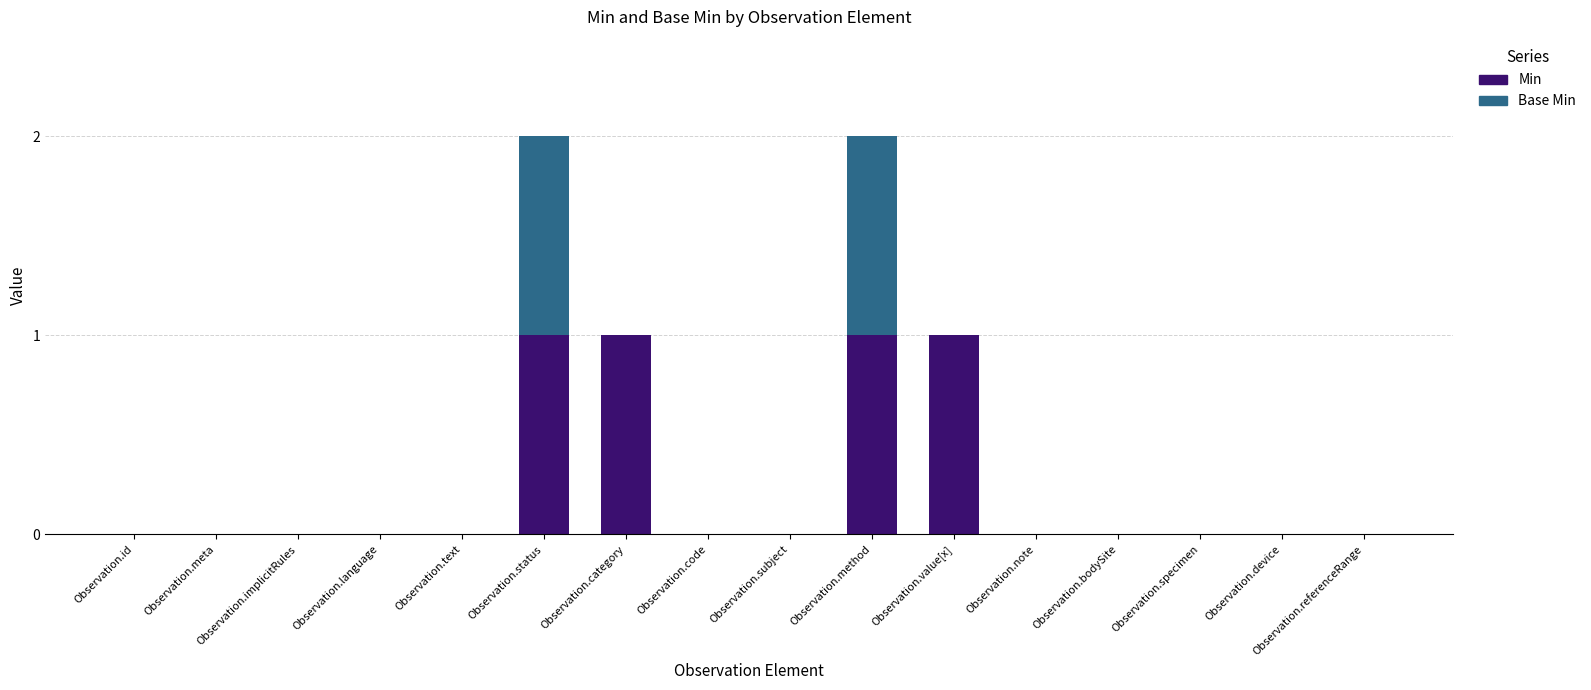

Count the number of categories in the chart.

16